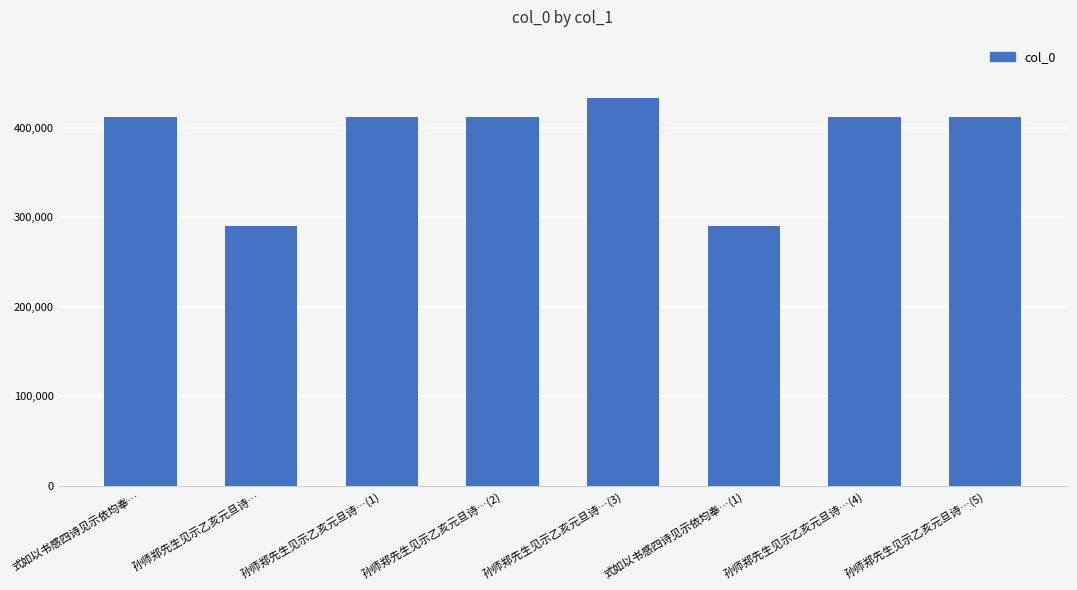

What position from the right is 孙师郑先生见示乙亥元旦诗…(4)?

2